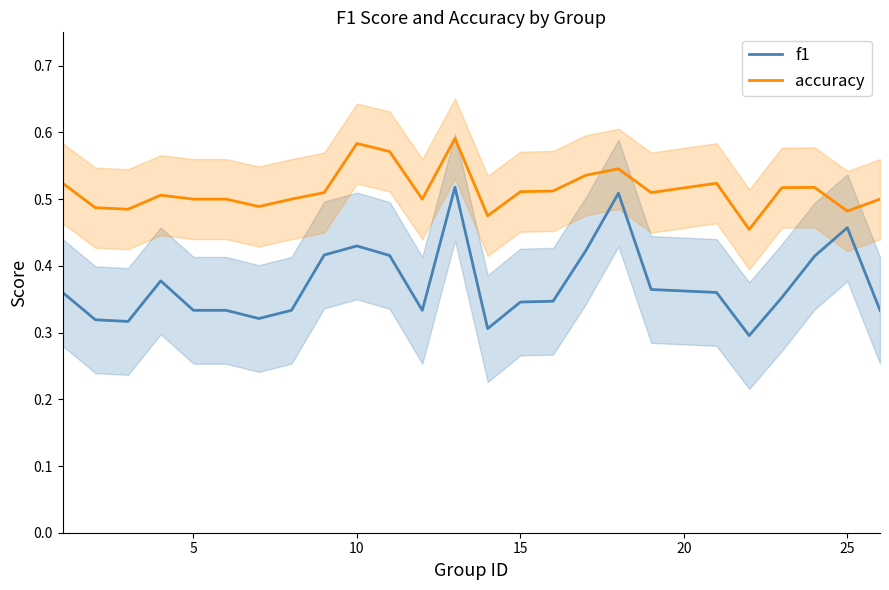

What is the sum of all accuracy values?

12.8